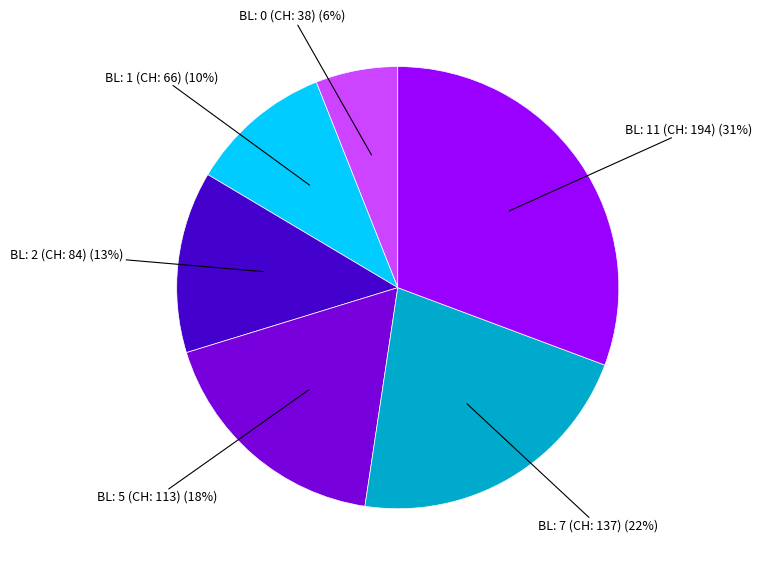

To the nearest percent, what is the average slice percentage?

17%